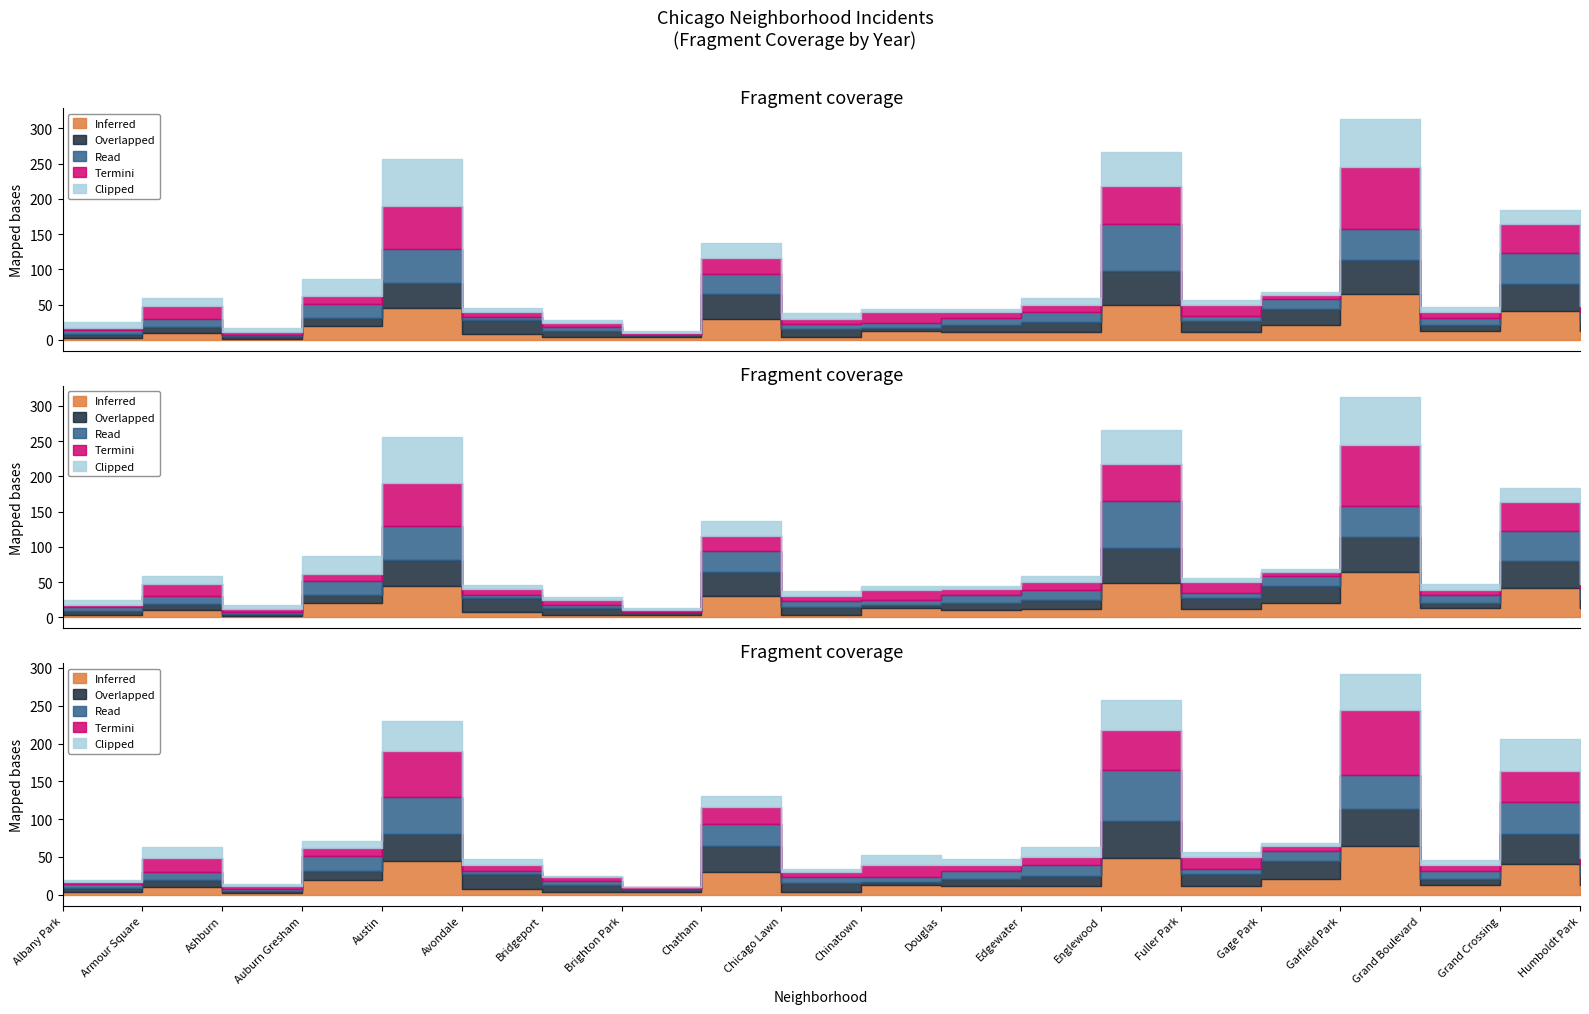

Is the value of 2022 at Auburn Gresham greater than the value of 2020 at Gage Park?

Yes